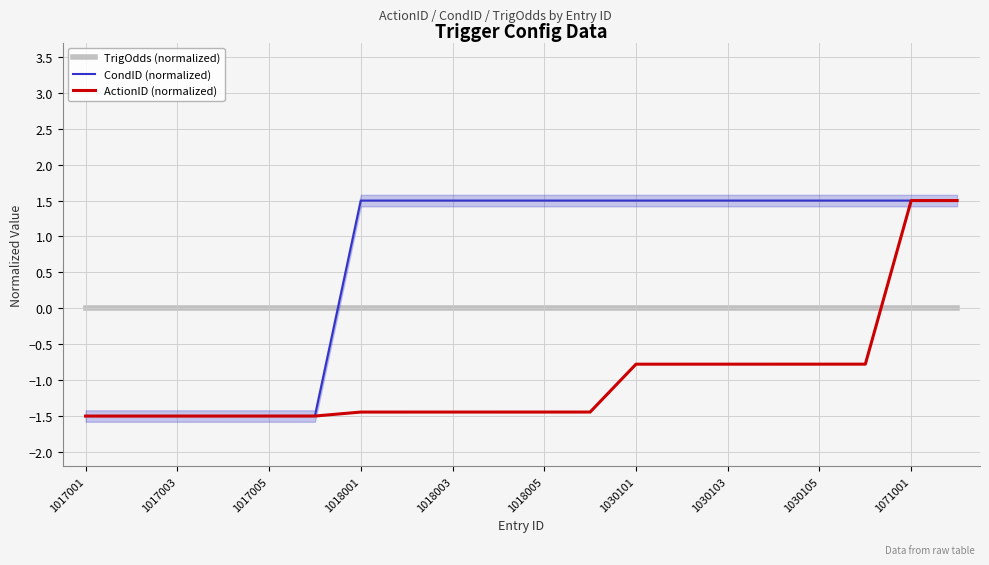

At which label does ActionID (normalized) first exceed -1?

1030101